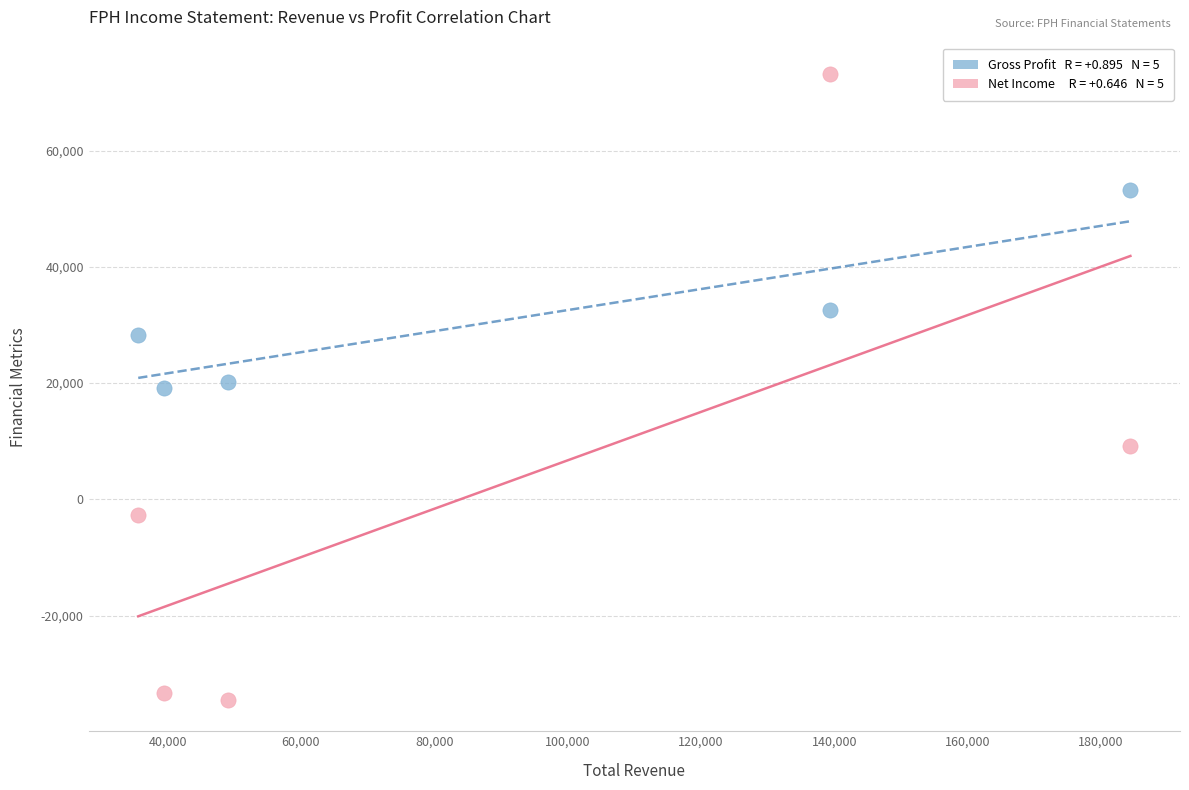

Across all data points, what is the range of X values (max minus min)?

148800